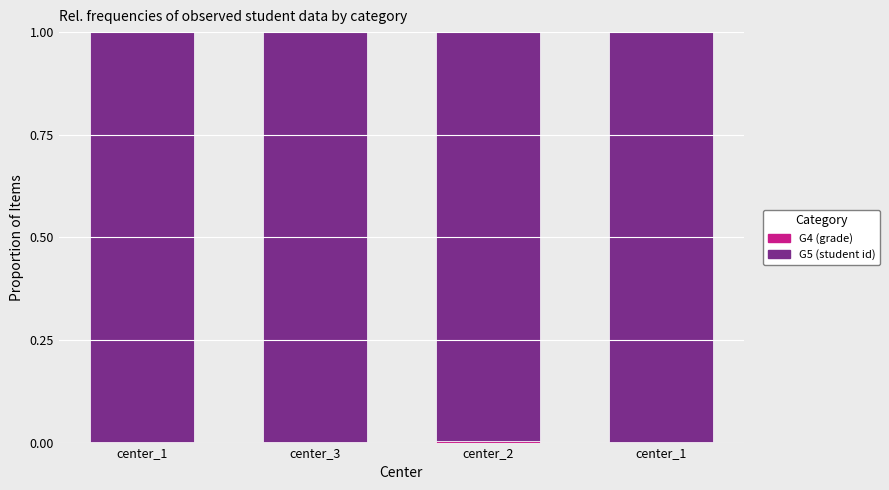

Count the number of data series in this chart.

2